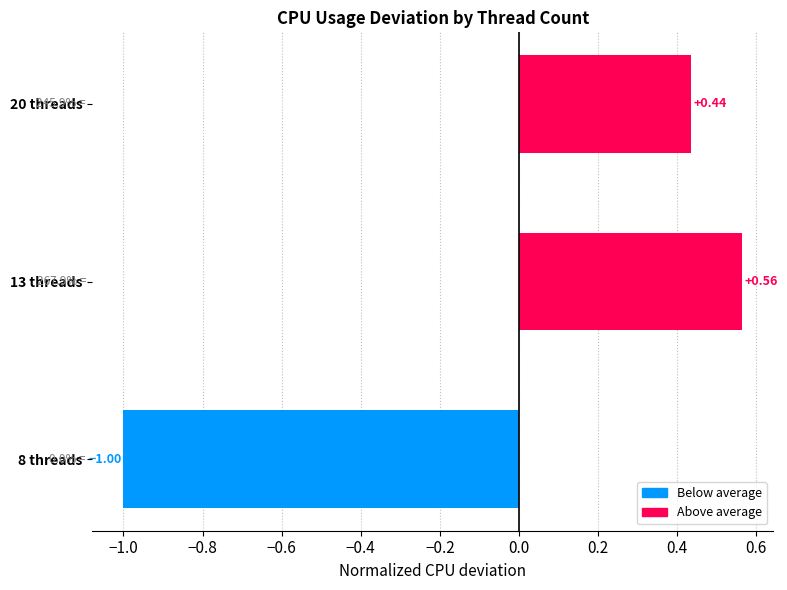

How many data points are above 0?

2